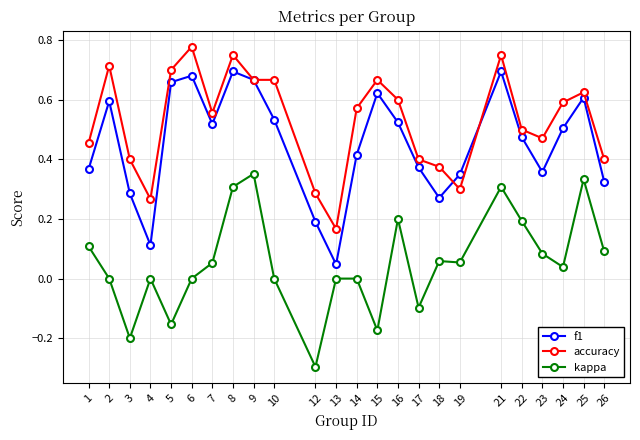

At which category does kappa reach its first local valley?

3